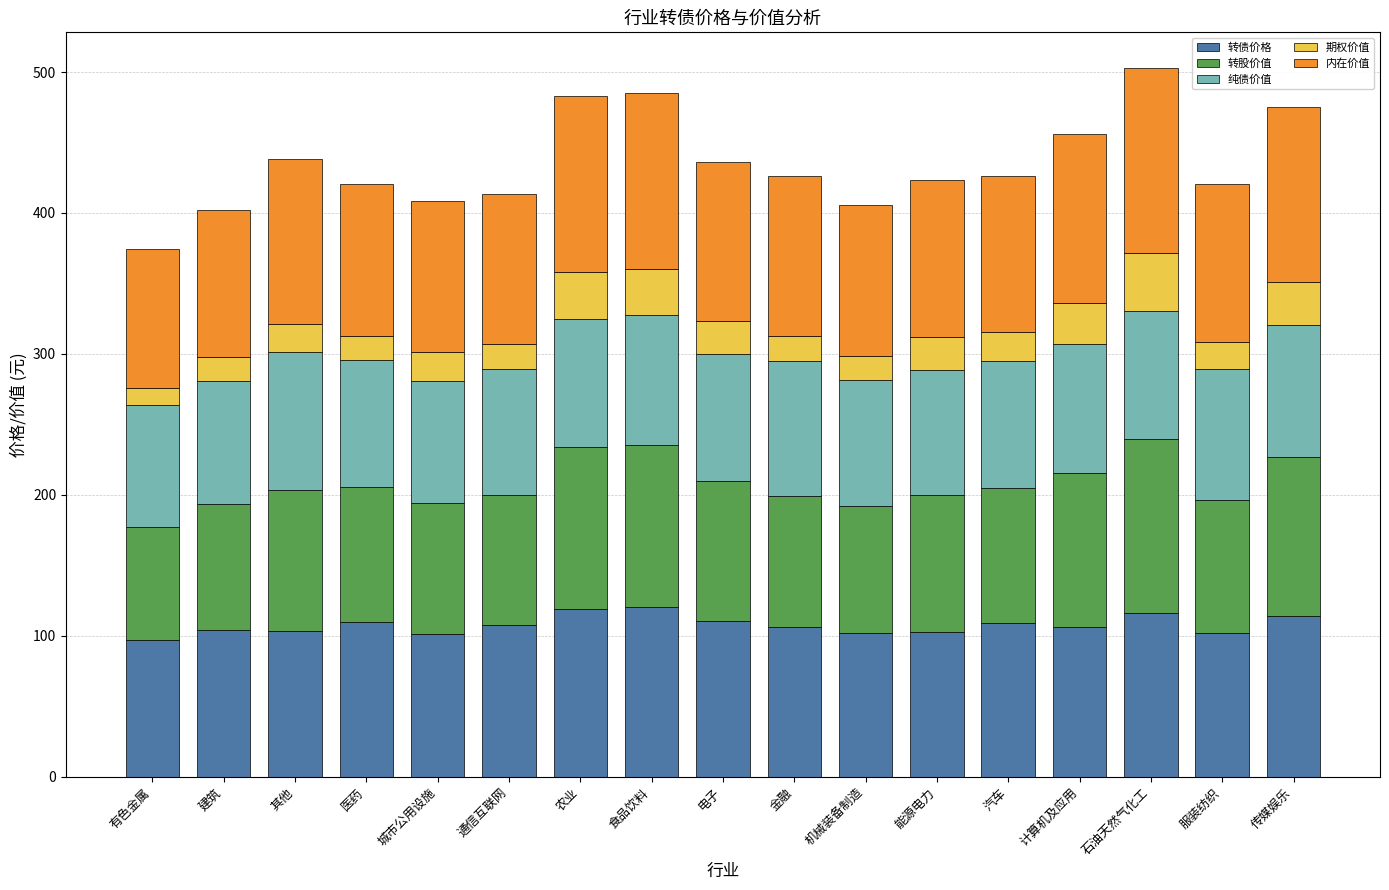

The value of 转债价格 at 医药 is 109.8. True or false?

True